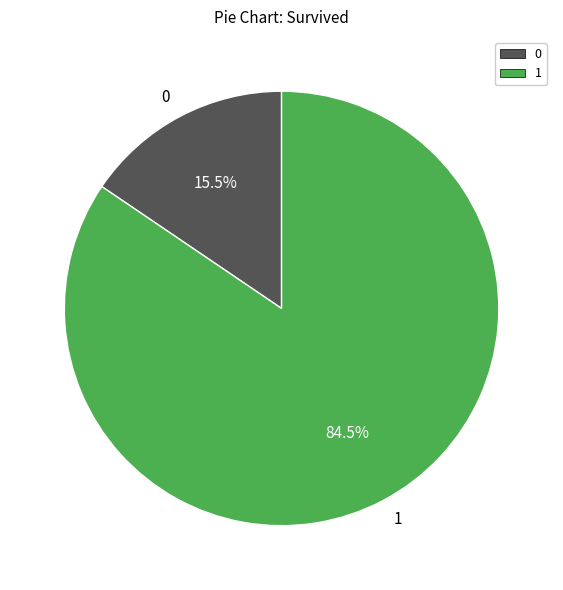

Does any single category account for the majority?

Yes